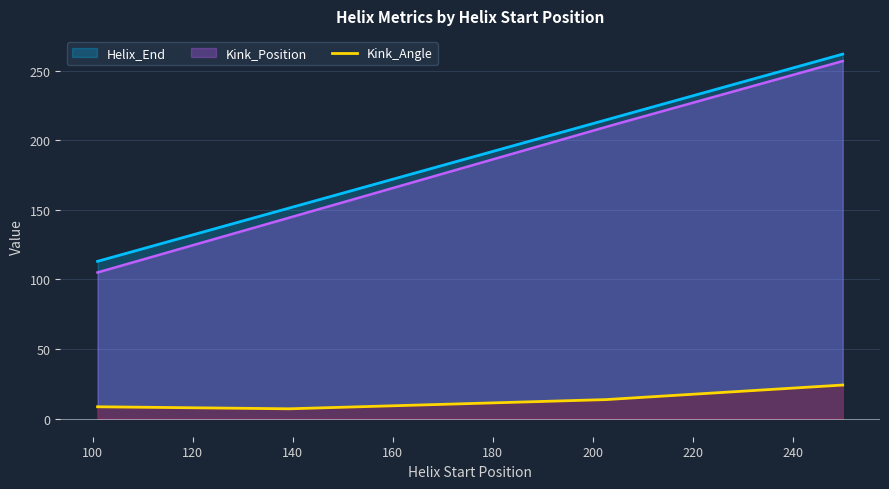

Which category has the lowest value across all series?

139